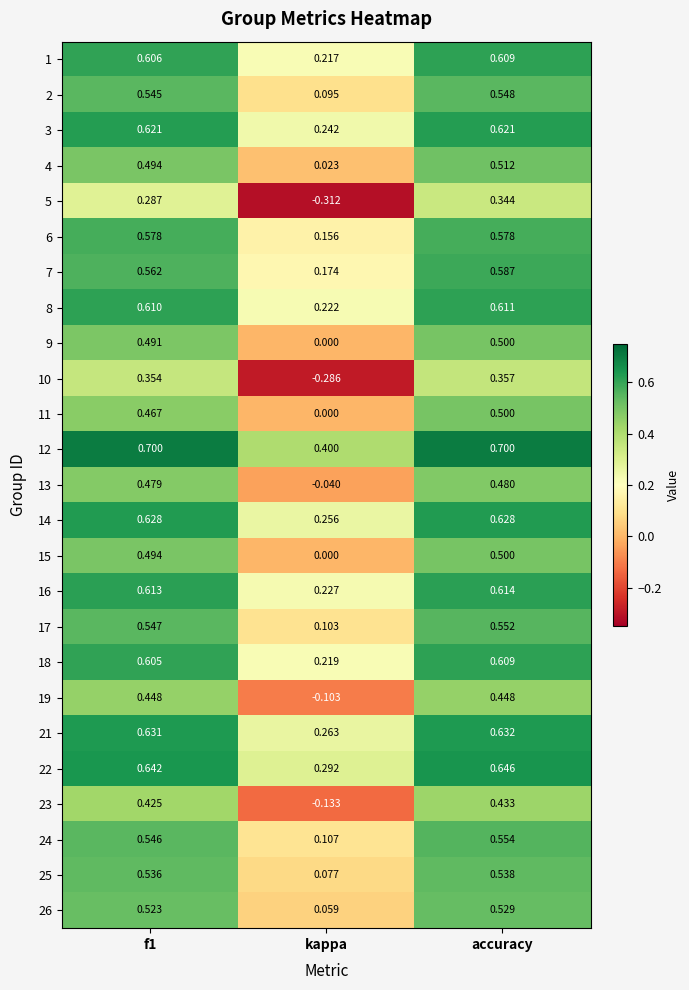

What is the total value across all series at kappa?

2.3